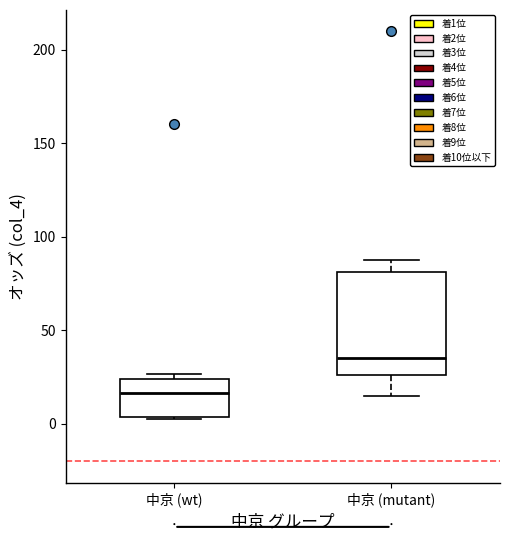

Where is the upper edge of the box for 中京 (wt) on the y-axis? The values are not printed on the chart, so give them approximately, as read against the axis.

25